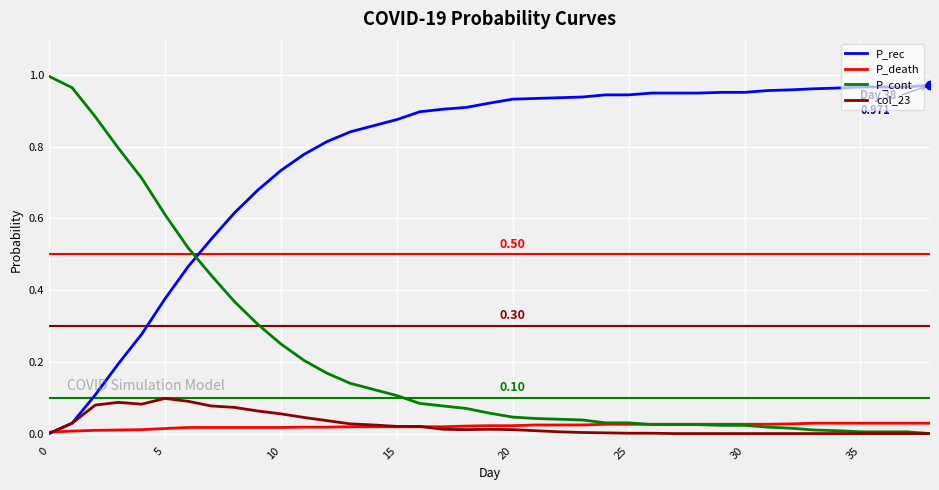

Which series has the largest total across all categories?

P_rec